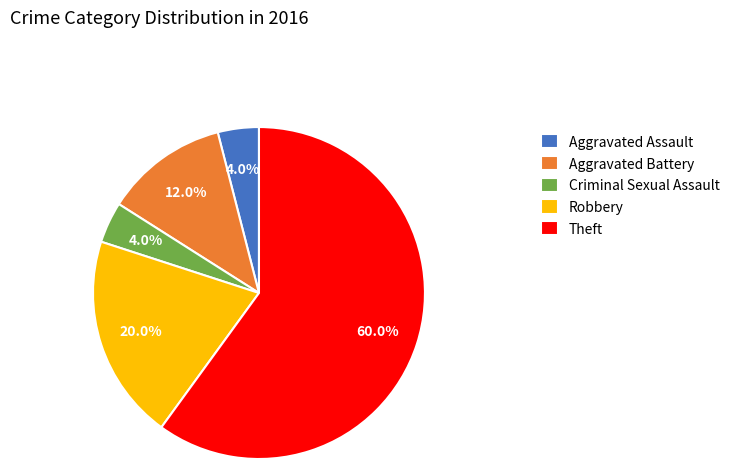

Approximately how many times larger is the value at Criminal Sexual Assault compared to Aggravated Assault?

1.0